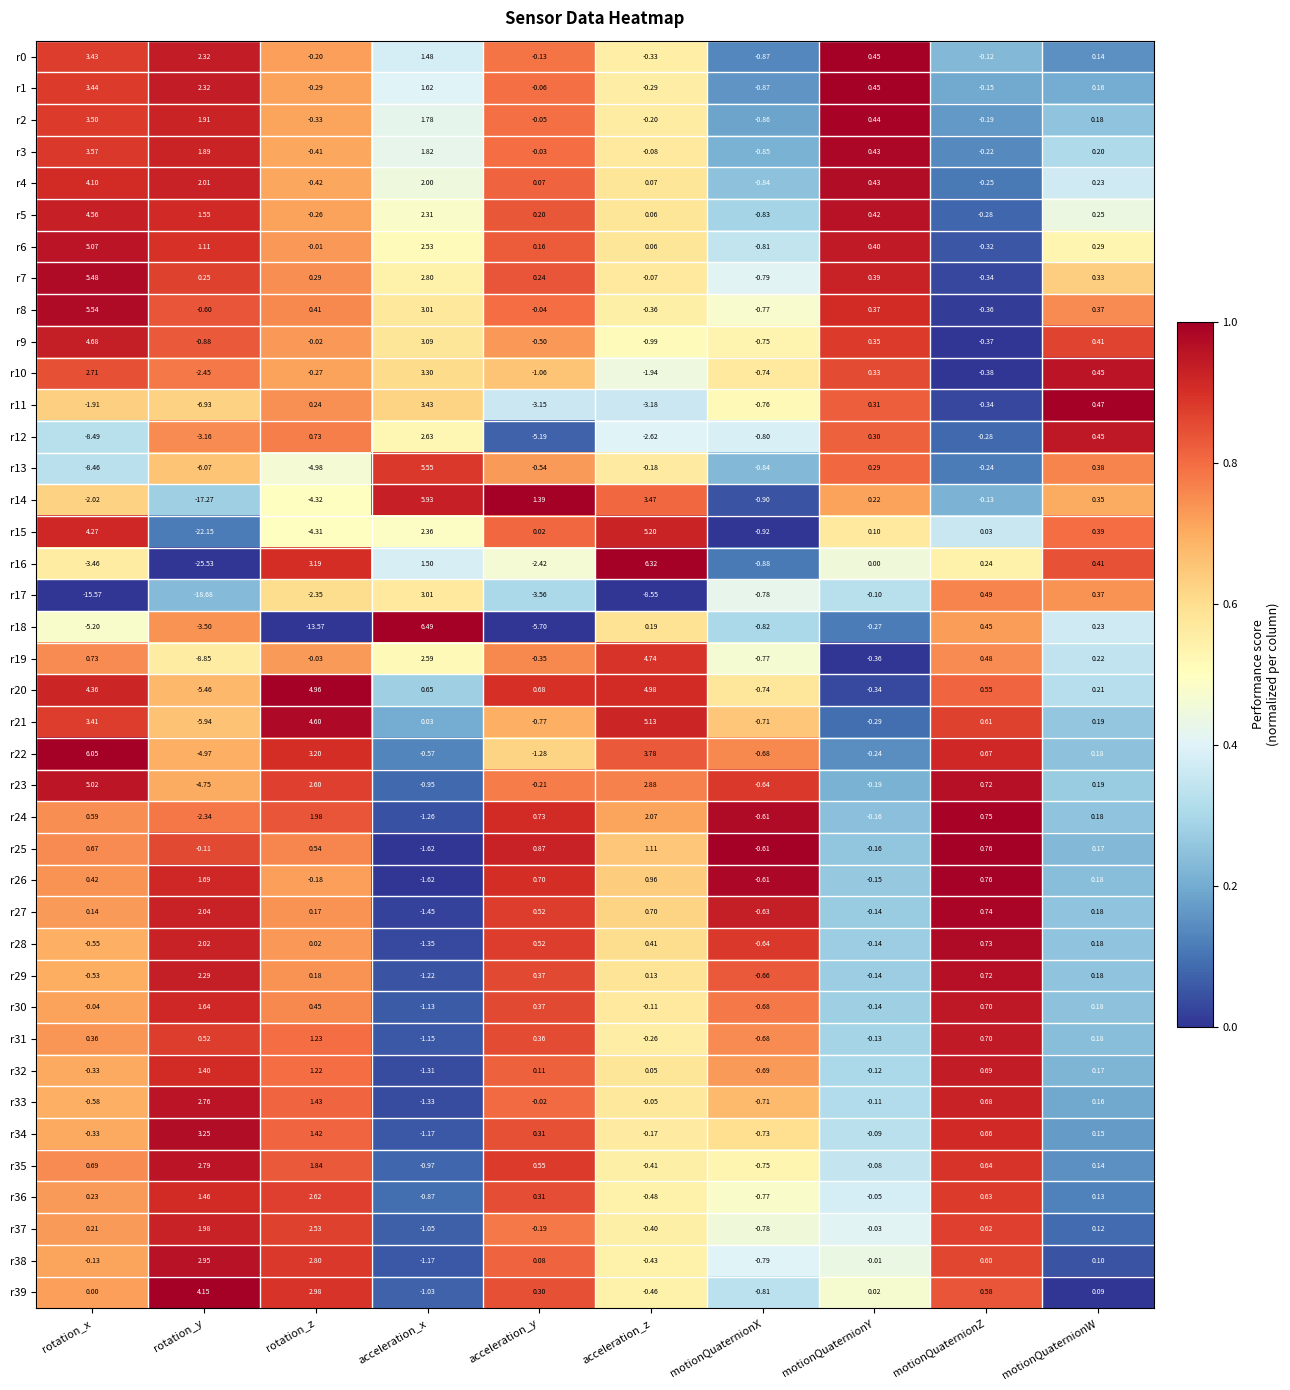

Which category has the highest value in the r1 series?

rotation_x